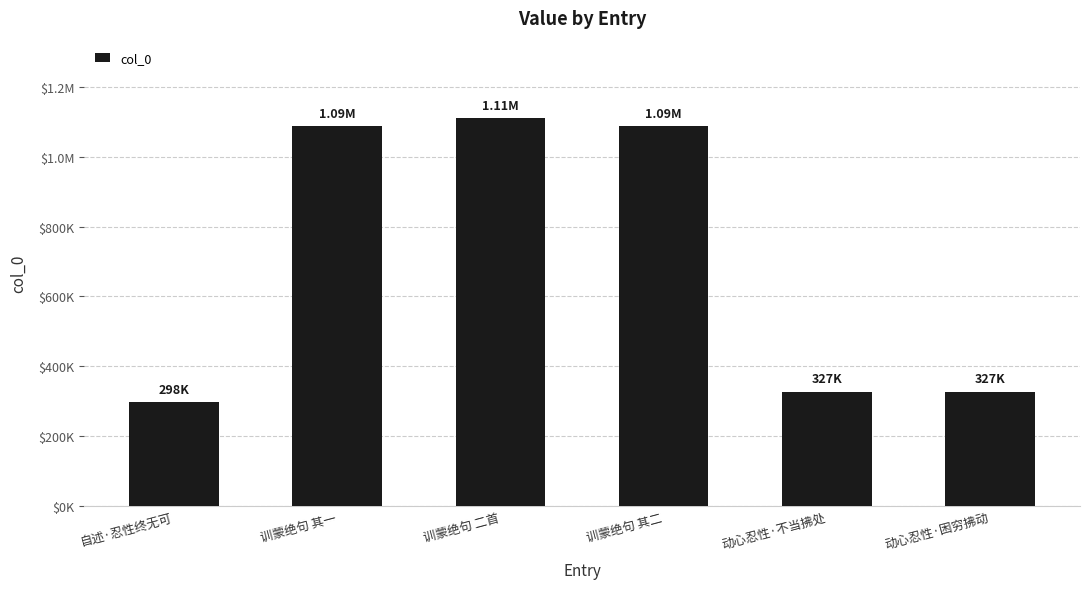

Rank the categories by value from lowest to highest.

自述·忍性终无可, 动心忍性·困穷拂动, 动心忍性·不当拂处, 训蒙绝句 其一, 训蒙绝句 其二, 训蒙绝句 二首